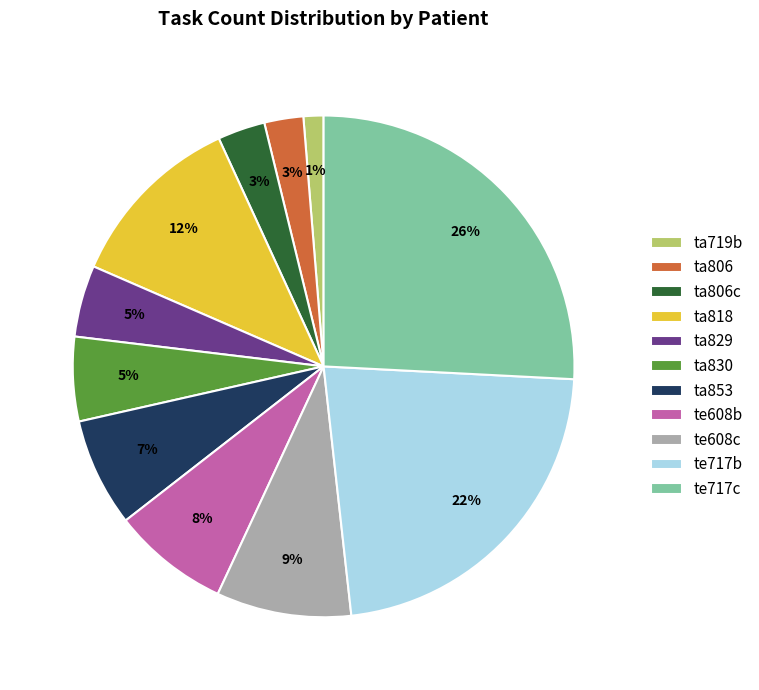

Do ta853 and ta818 together represent more than half of the pie?

No